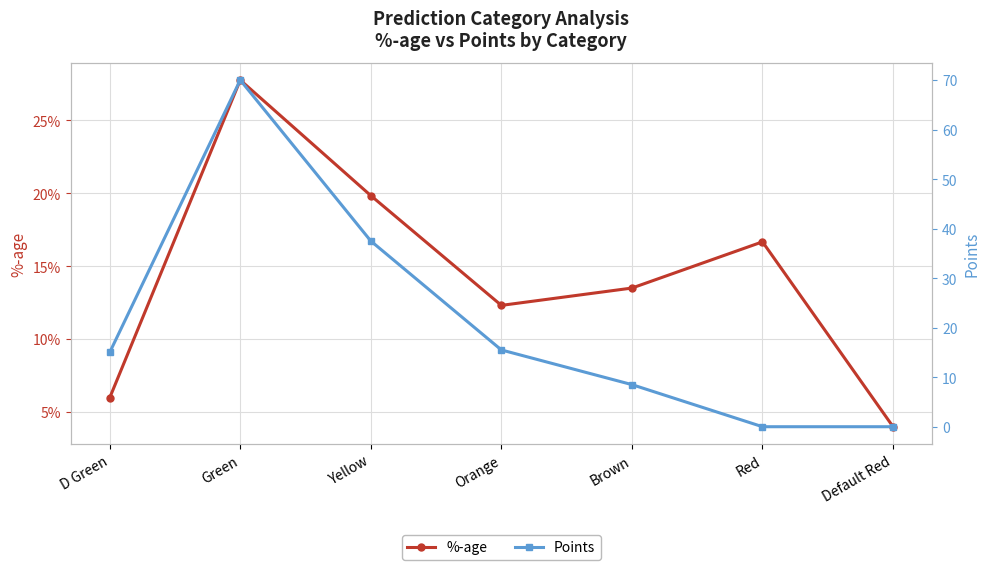

What are all the series names shown in the legend?

%-age, Points